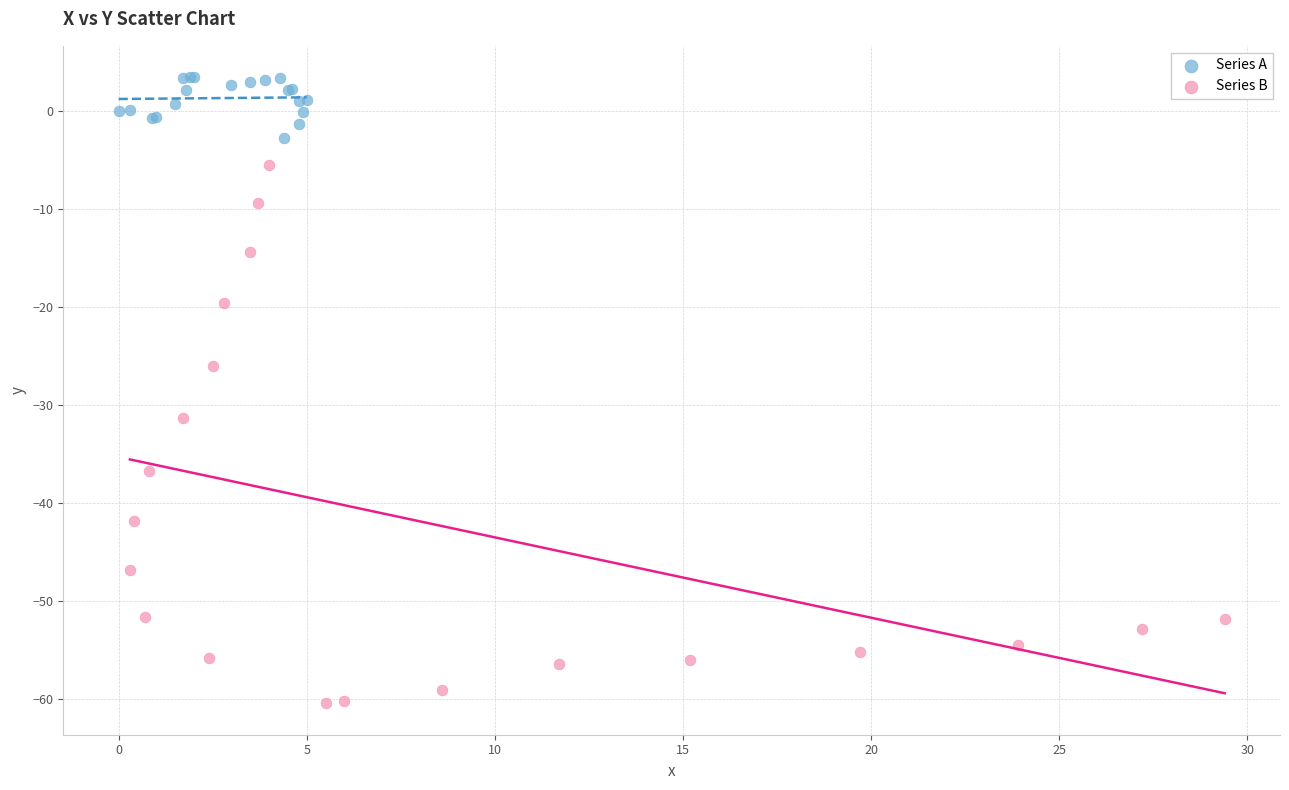

Which series contains the lowest Y value?

Series B